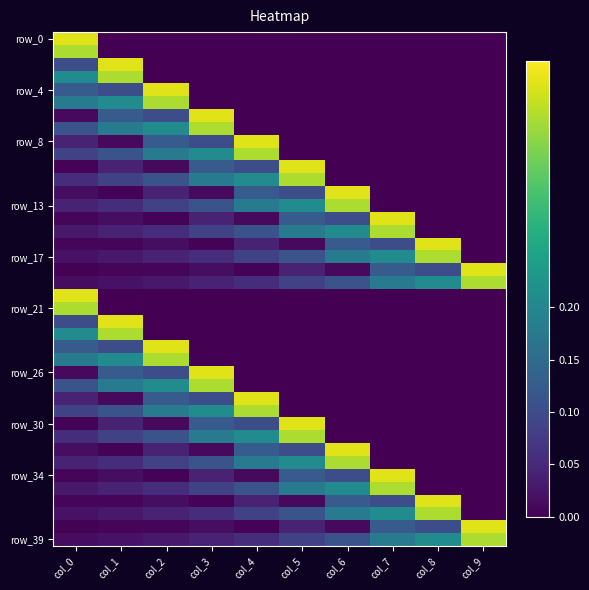

Which series has the widest spread of values?

row_0